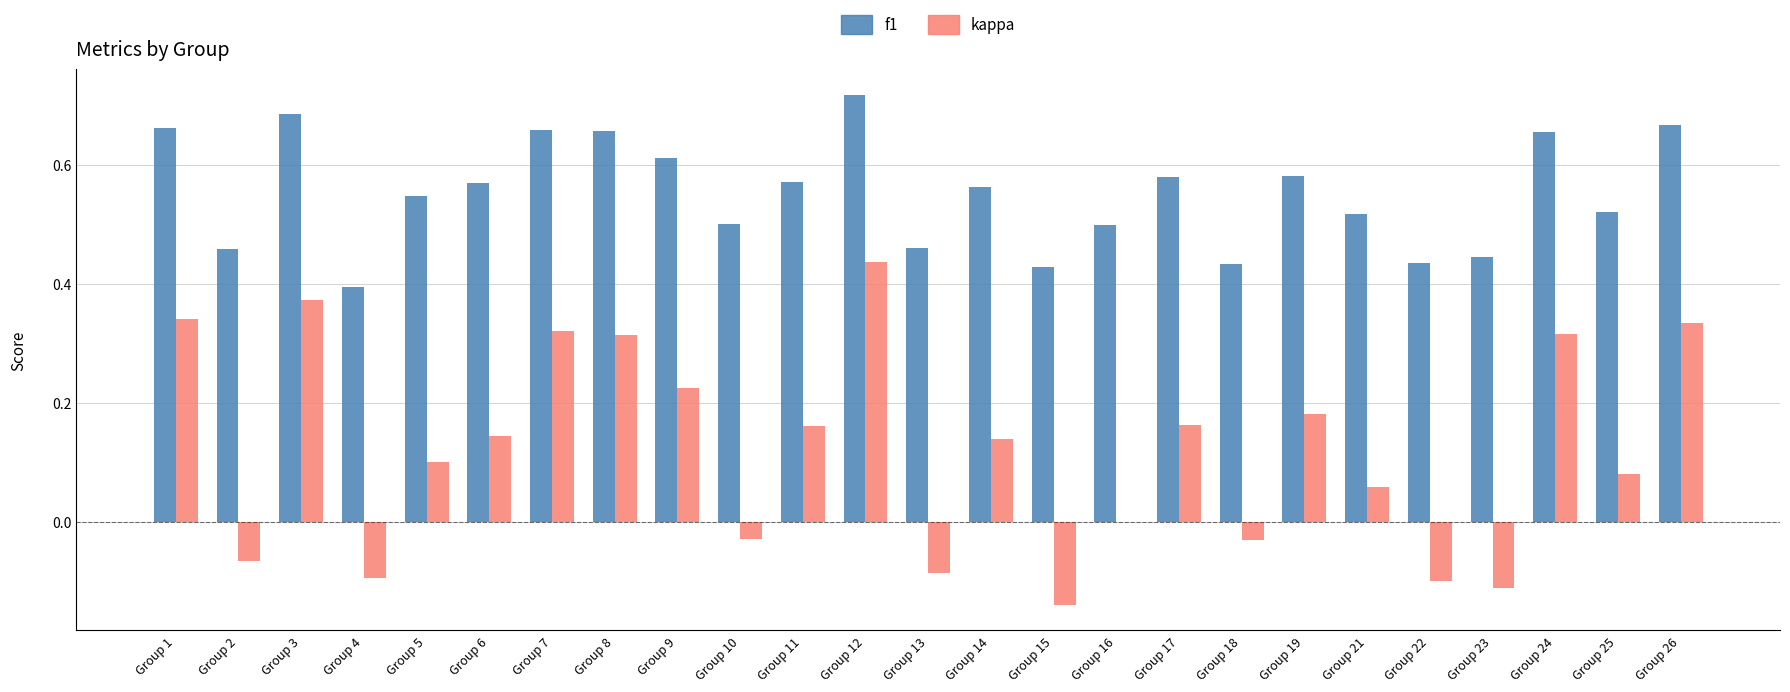

Is it true that f1 equals 0.2 at Group 10?

False